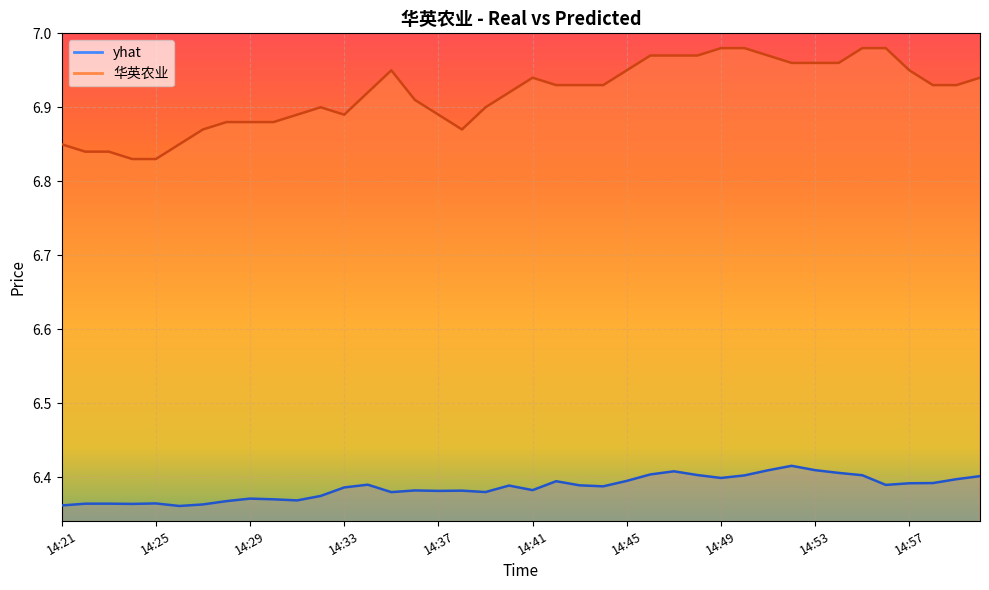

Which series has the largest total across all categories?

华英农业